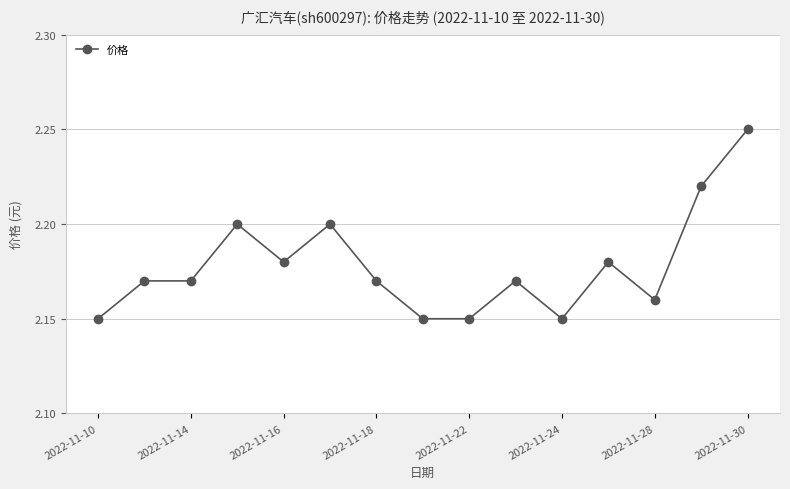

True or false: there are more than 0 points higher than both neighbors.

True